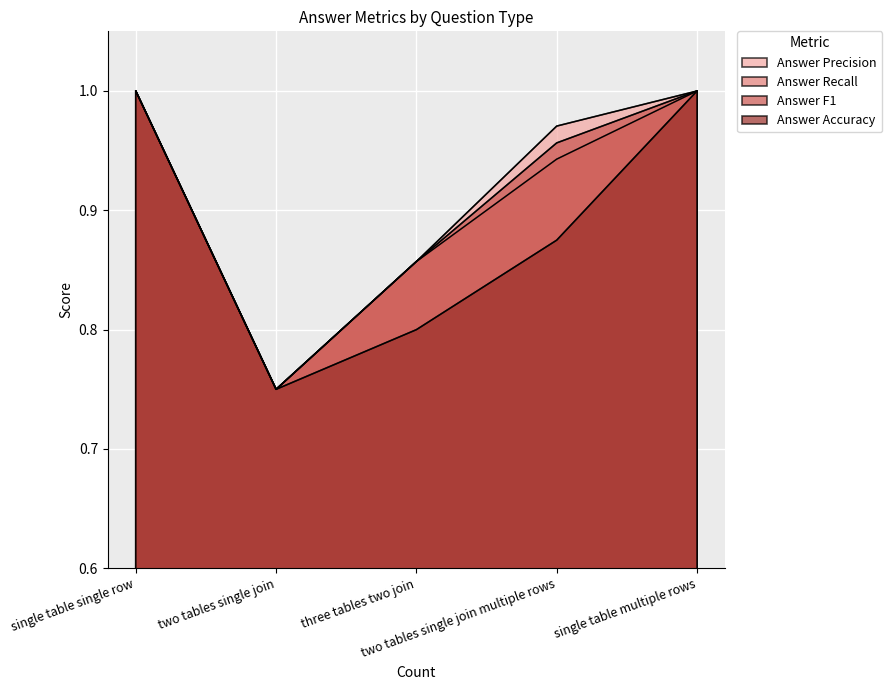

Which has a higher value, three tables two join or single table multiple rows?

single table multiple rows